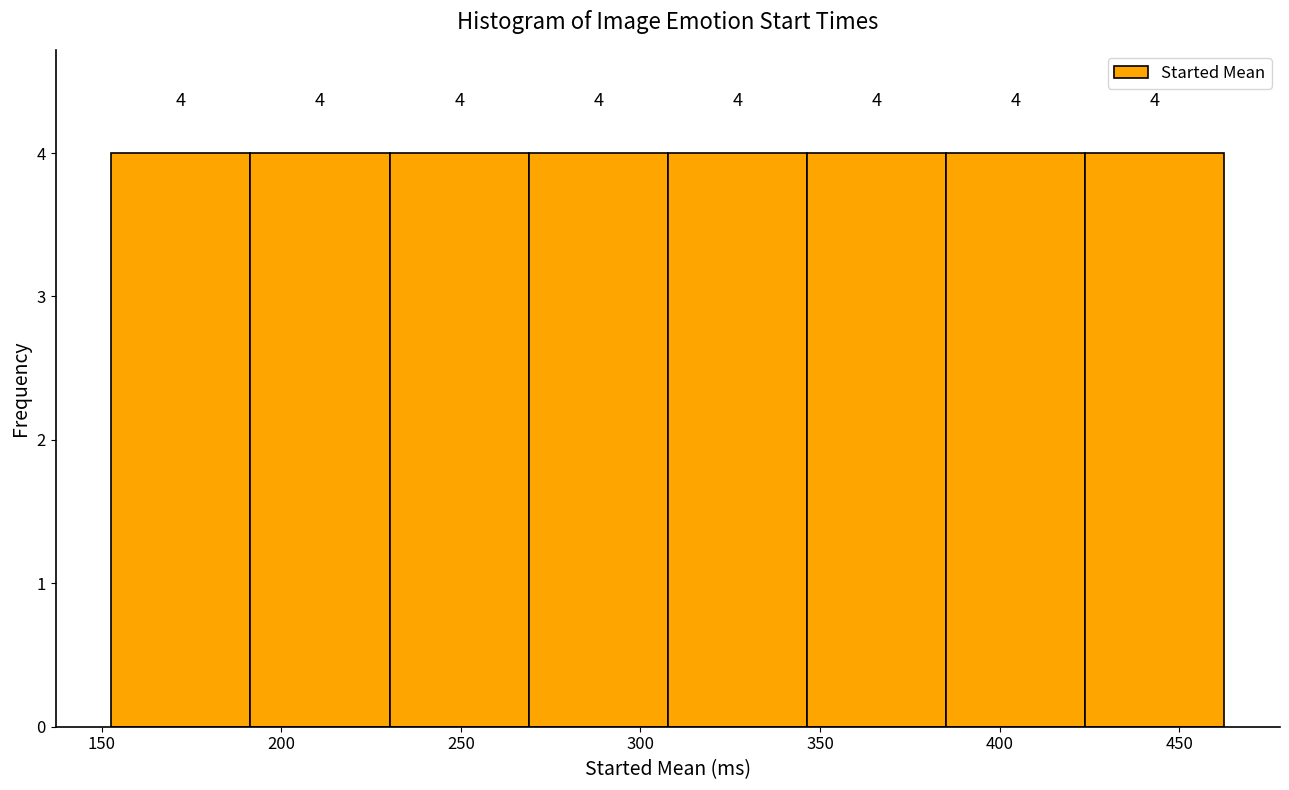

Reading left to right, list every bar in this chart as the range it spans on the x-axis followed by its height. The bar edges are not printed on the chart, so give them approximately, as read against the axis.

155 to 190: 4
190 to 230: 4
230 to 270: 4
270 to 310: 4
310 to 345: 4
345 to 385: 4
385 to 425: 4
425 to 465: 4